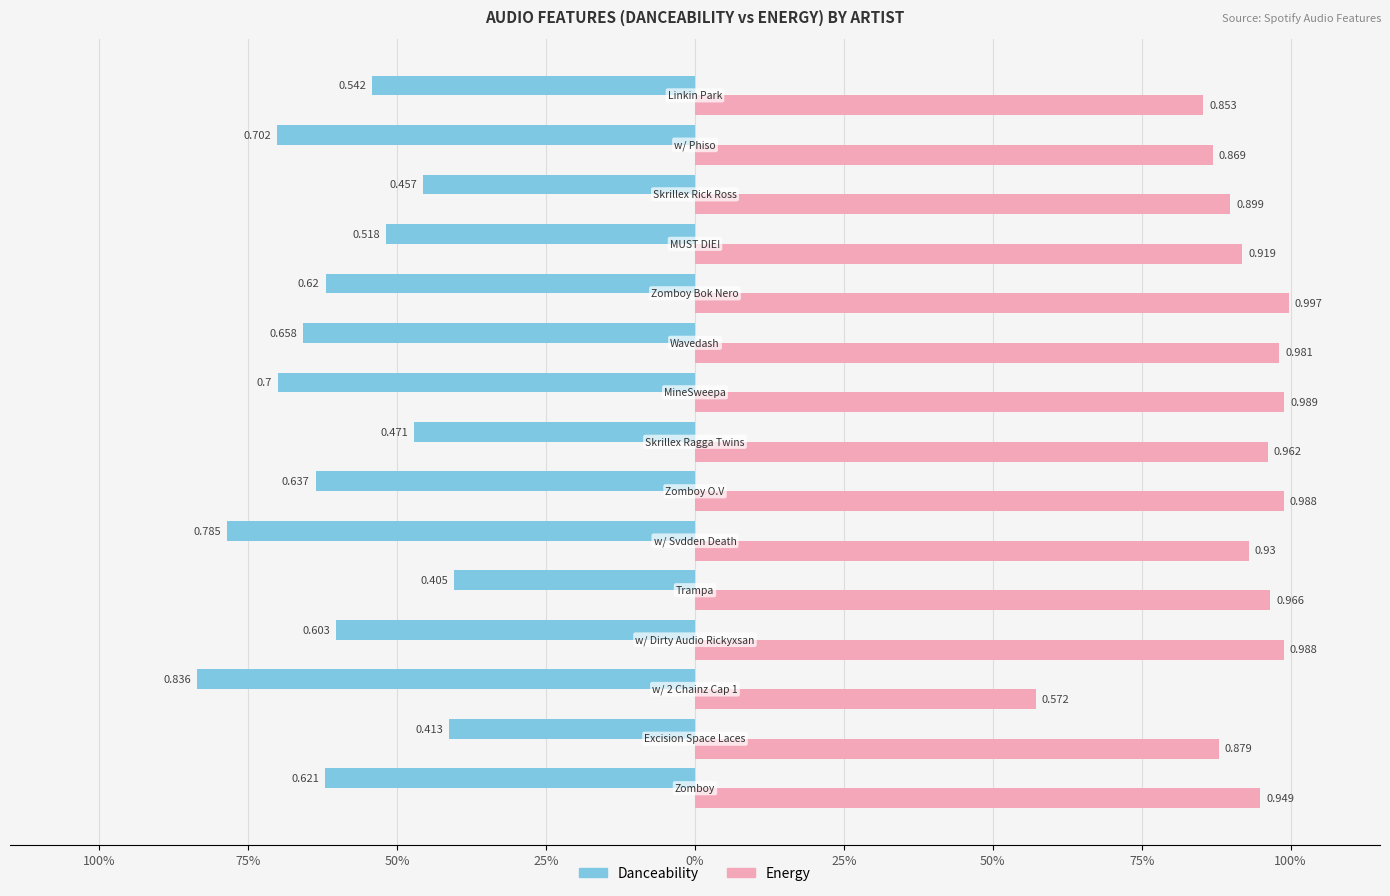

What is the value of the Danceability bar at the 4th from the left?

-0.6